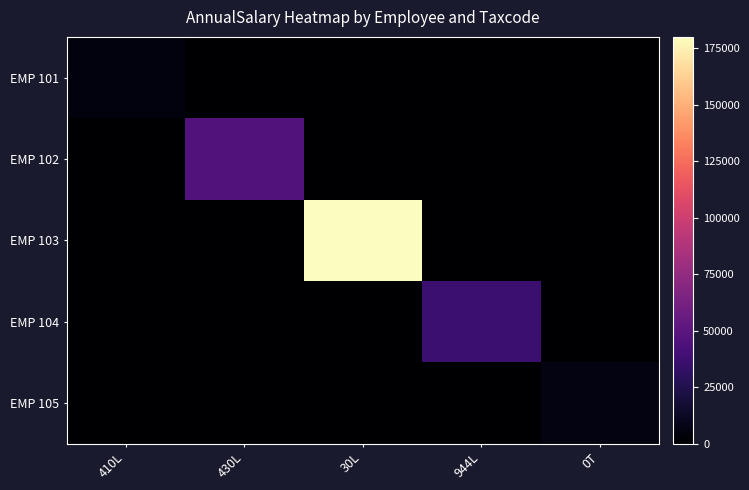

At which category is the sum across all series the highest?

30L